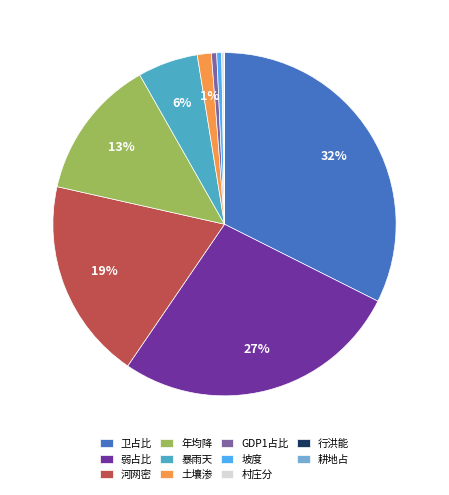

True or false: 弱占比 accounts for 21% of the total.

False